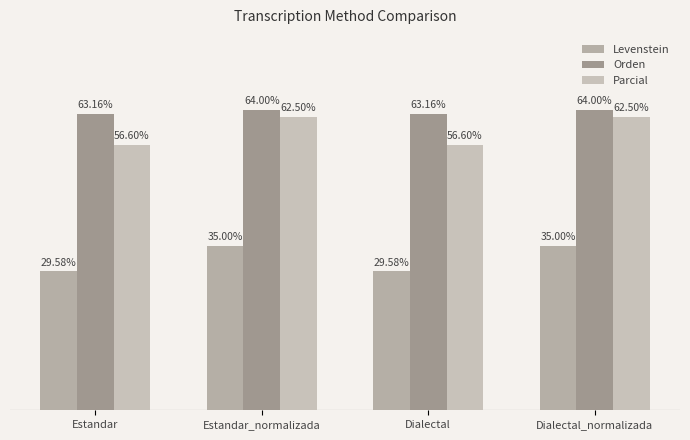

Which category has the highest value in the Orden series?

Estandar_normalizada